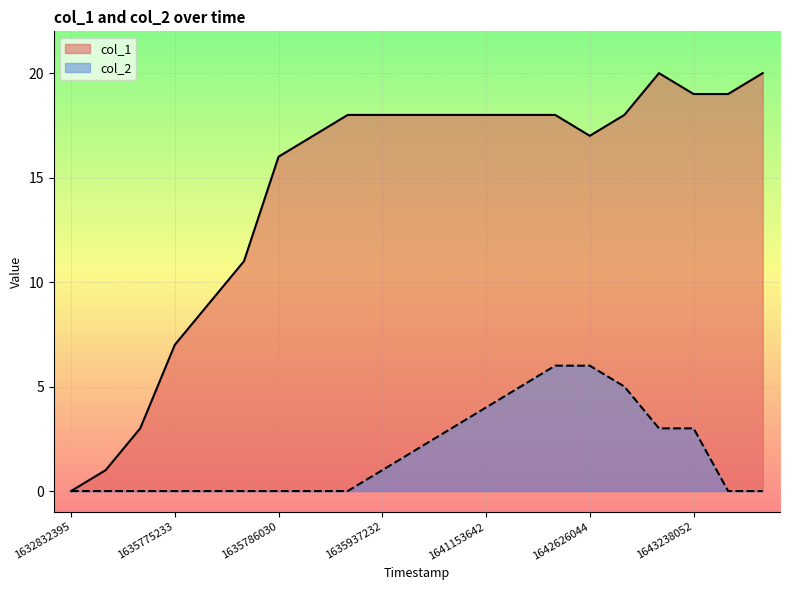

What is the spread (max minus min) of values at 1642125640?

12